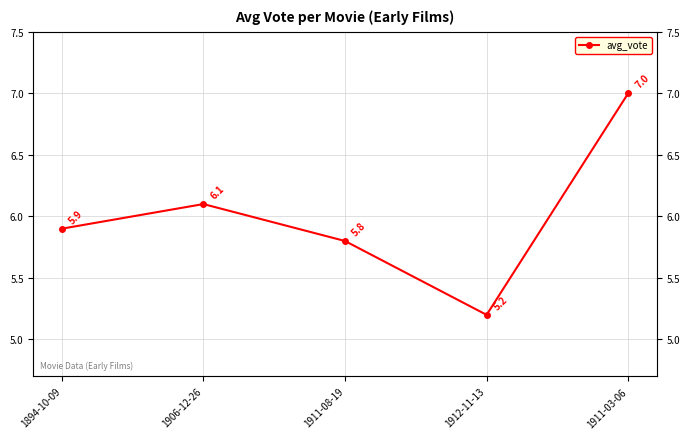

What is the label of the 5th point from the left?

1911-03-06